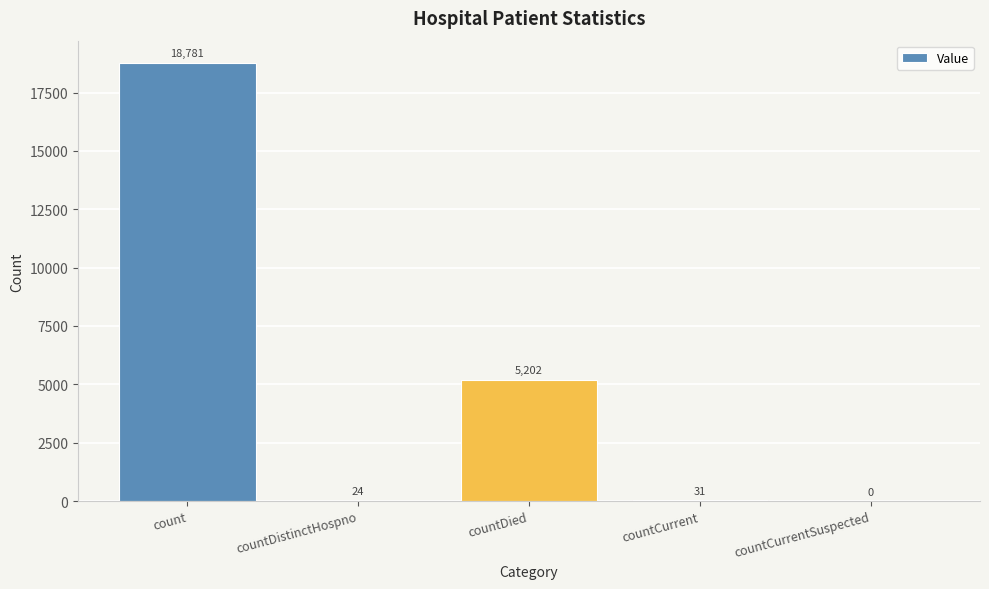

At which label is the value closest to 9390?

countDied